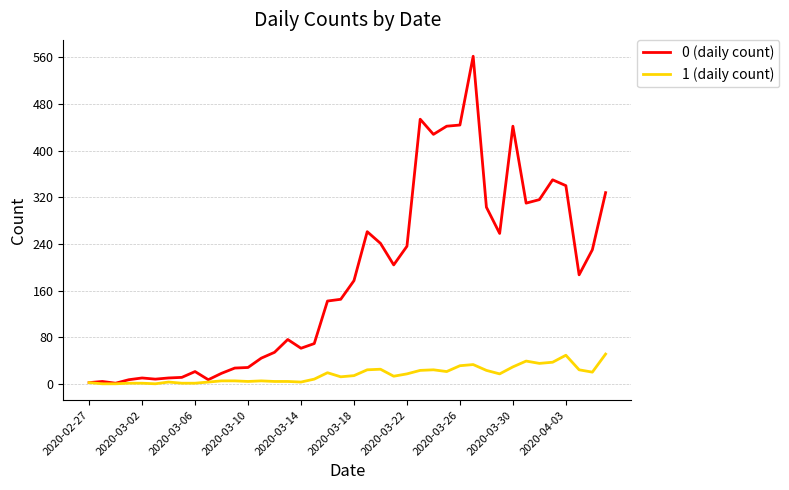

Rank the series by their maximum value, from highest to lowest.

0 (daily count), 1 (daily count)